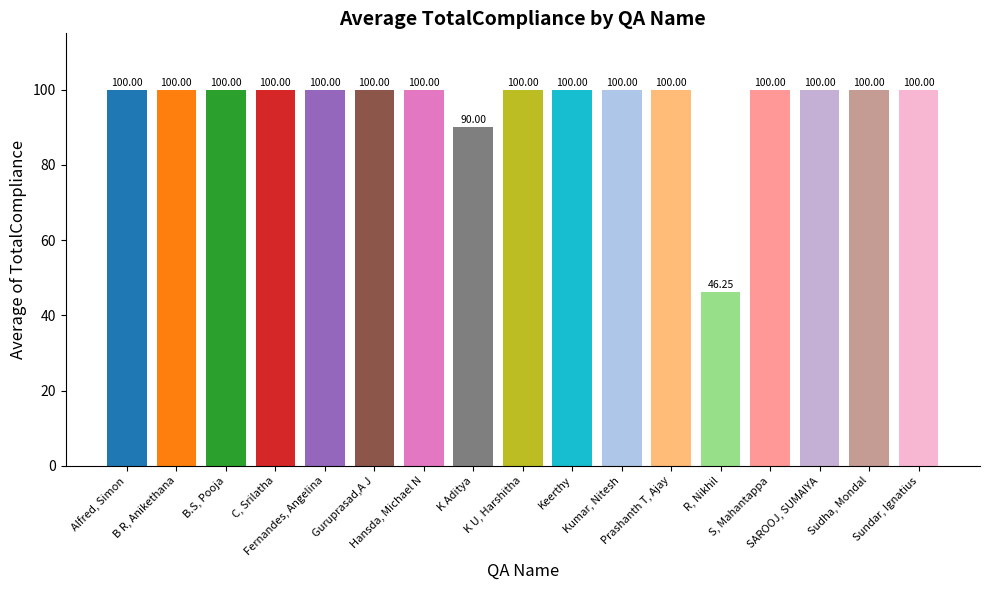

What is the sum of the values at K Aditya and Alfred, Simon?

190.0